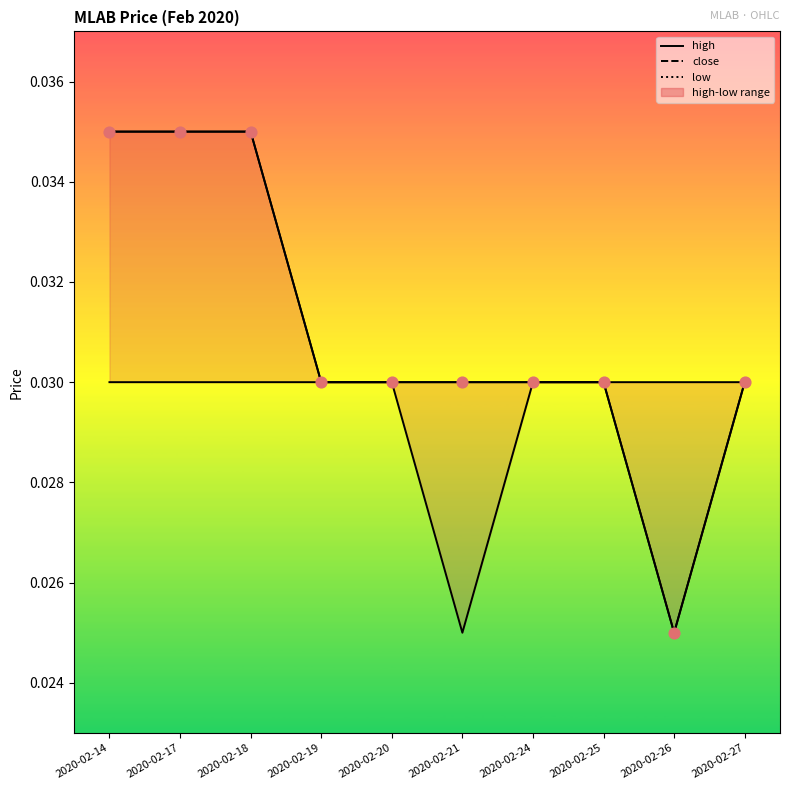

What are all the series names shown in the legend?

high, close, low